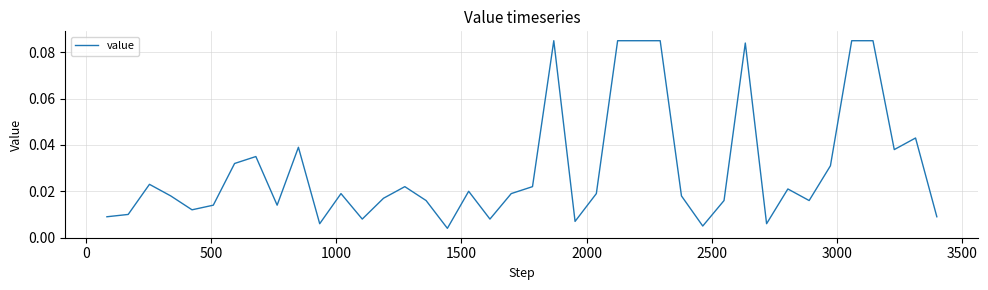

What is the difference between the maximum and minimum values?

0.1